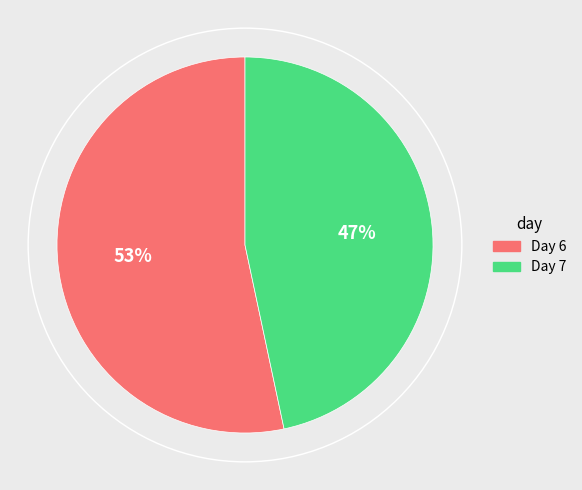

Does any single category account for the majority?

Yes